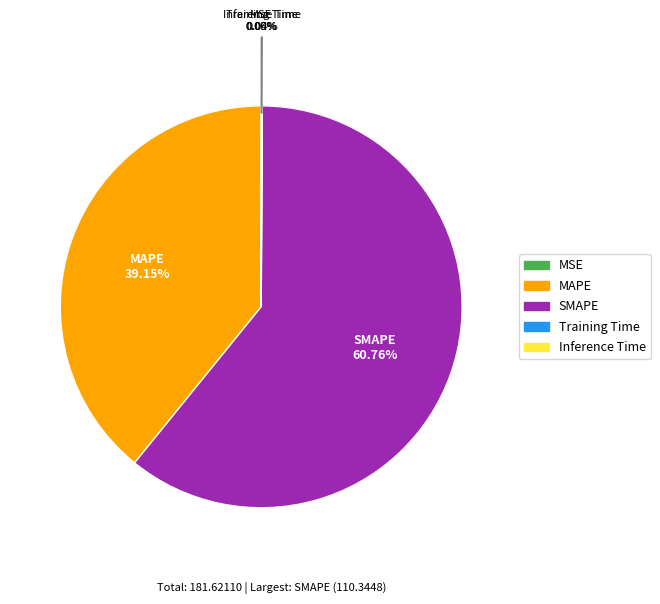

What percentage is the SMAPE slice, to the nearest percent?

61%